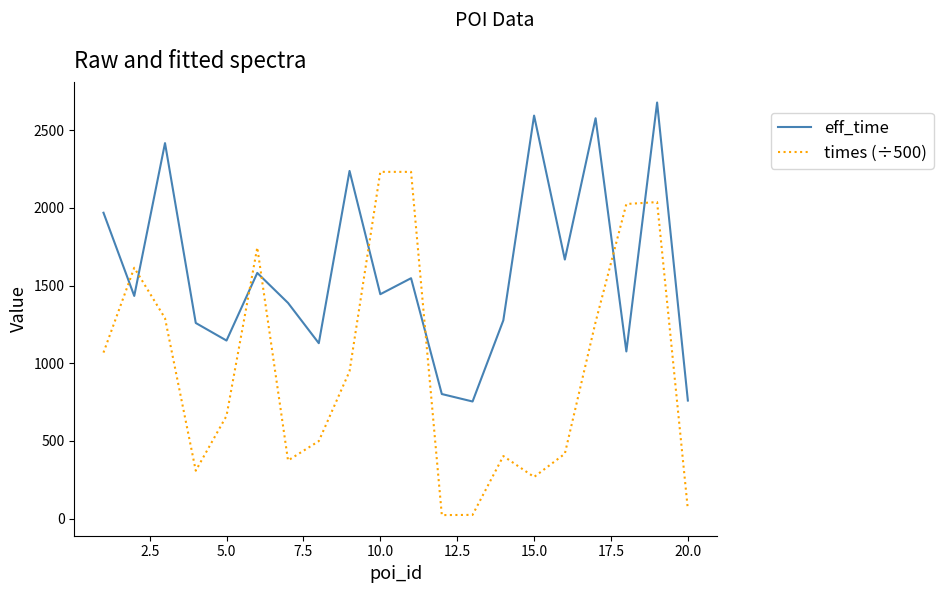

Rank the series by their maximum value, from highest to lowest.

eff_time, times (÷500)